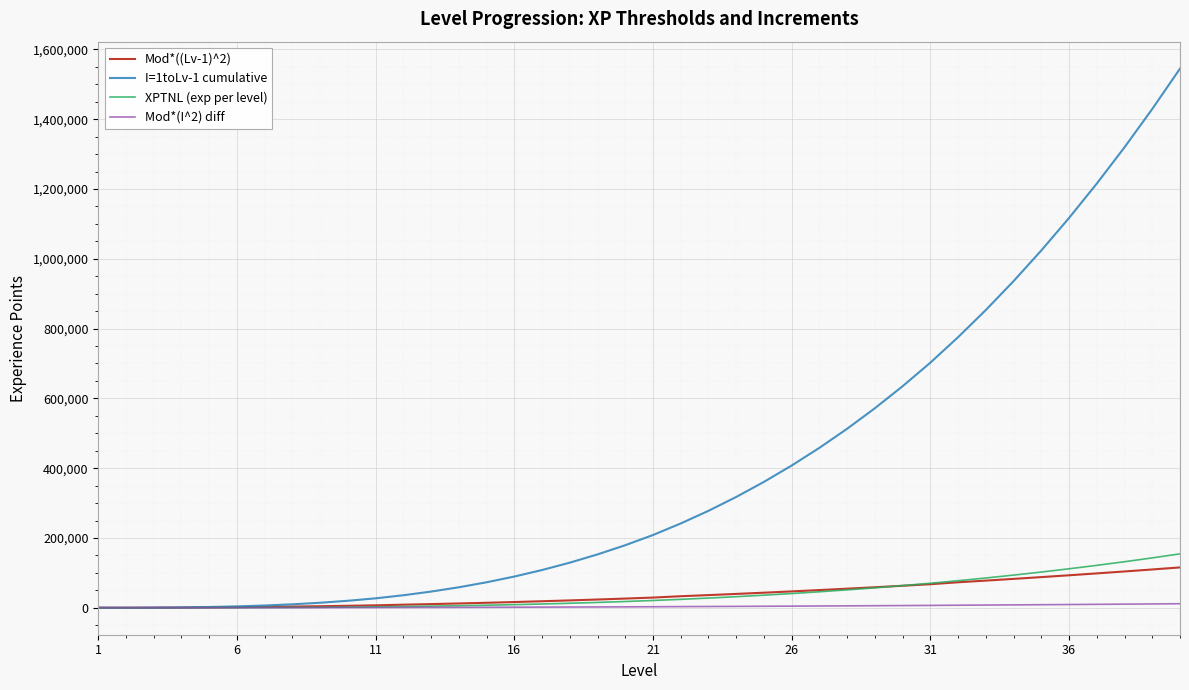

Does the chart display data point markers on the line(s)?

No